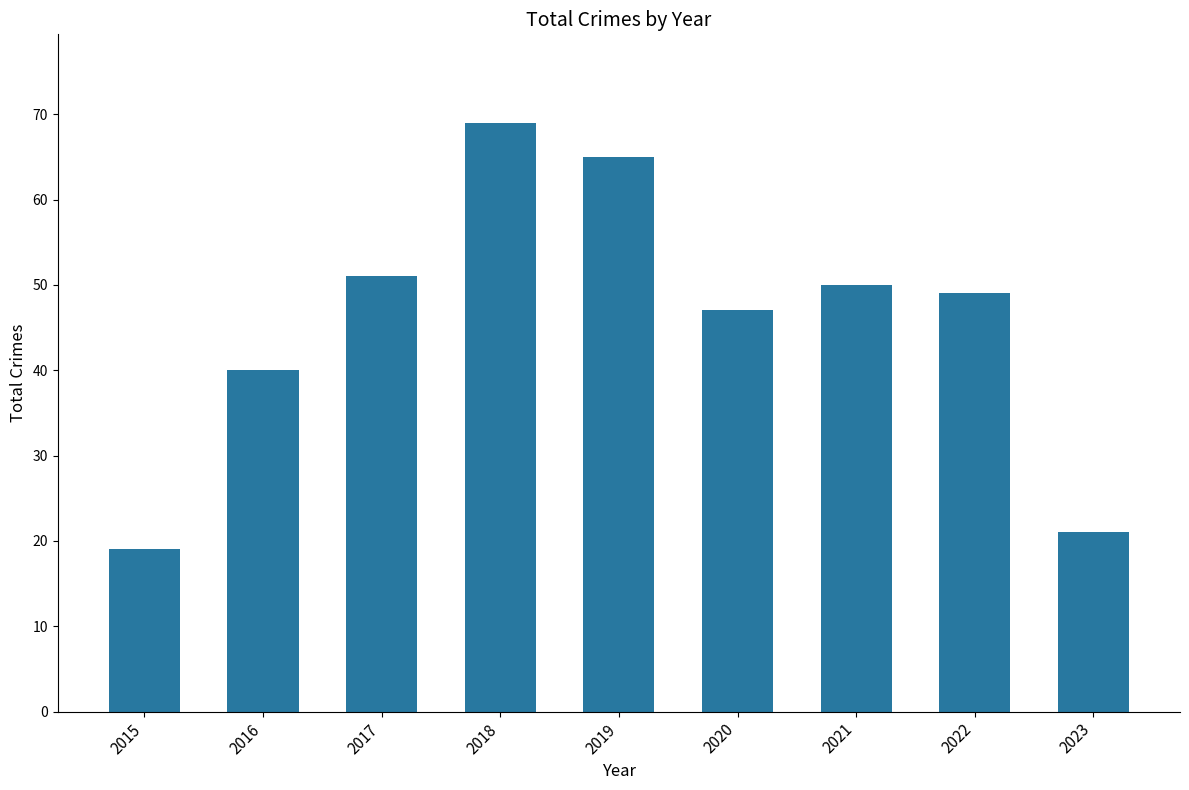

What is the value of the 4th bar from the left?

69